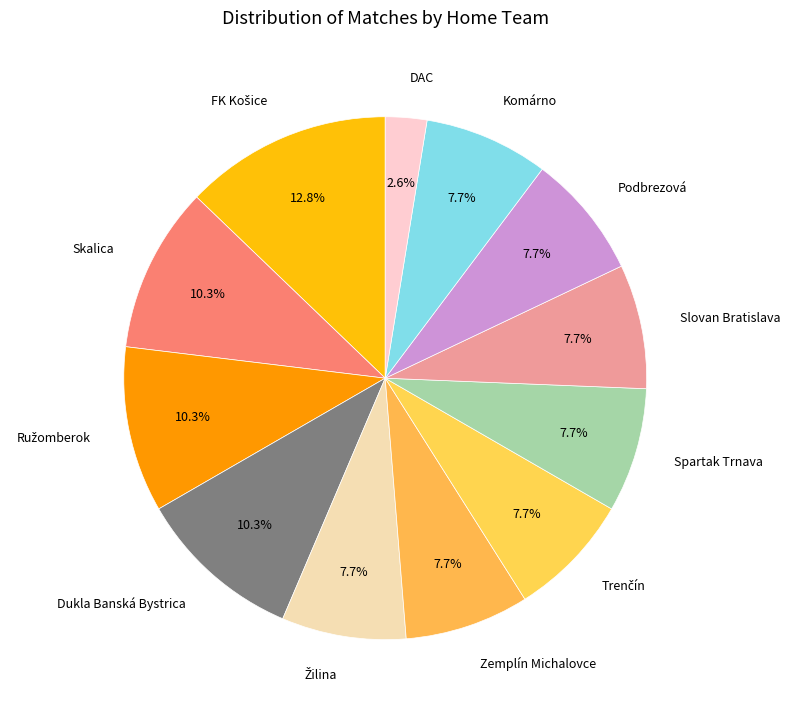

Does any single category account for the majority?

No